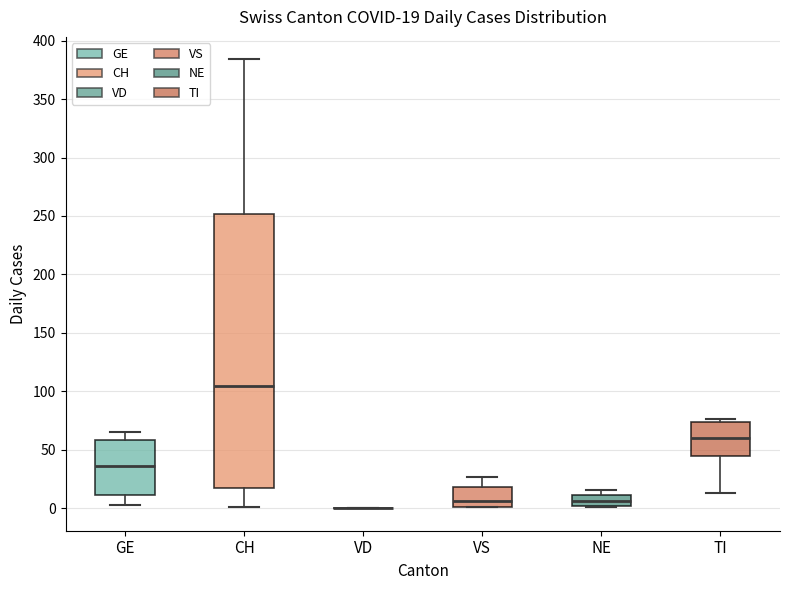

Comparing the boxes themselves (not the whiskers), which one is the tallest?

CH